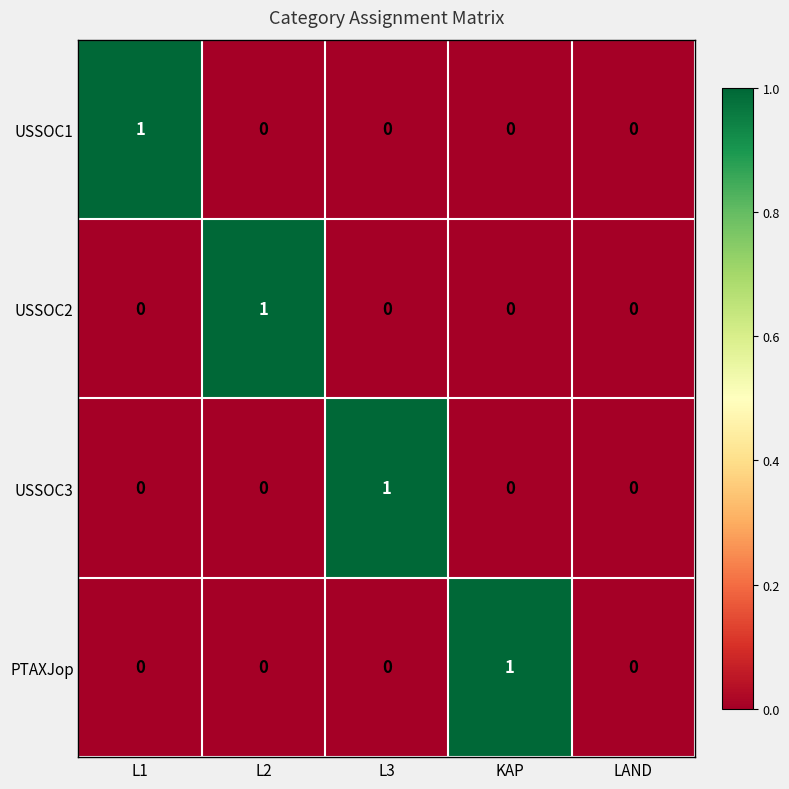

The USSOC3 series shows 0 at L1. True or false?

True